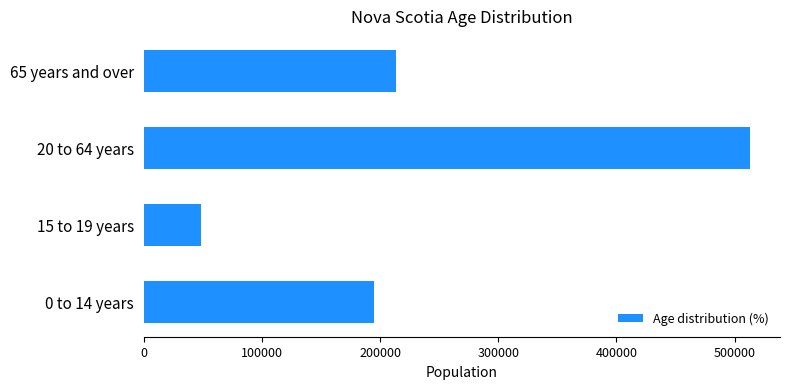

How many bars are there in total?

4